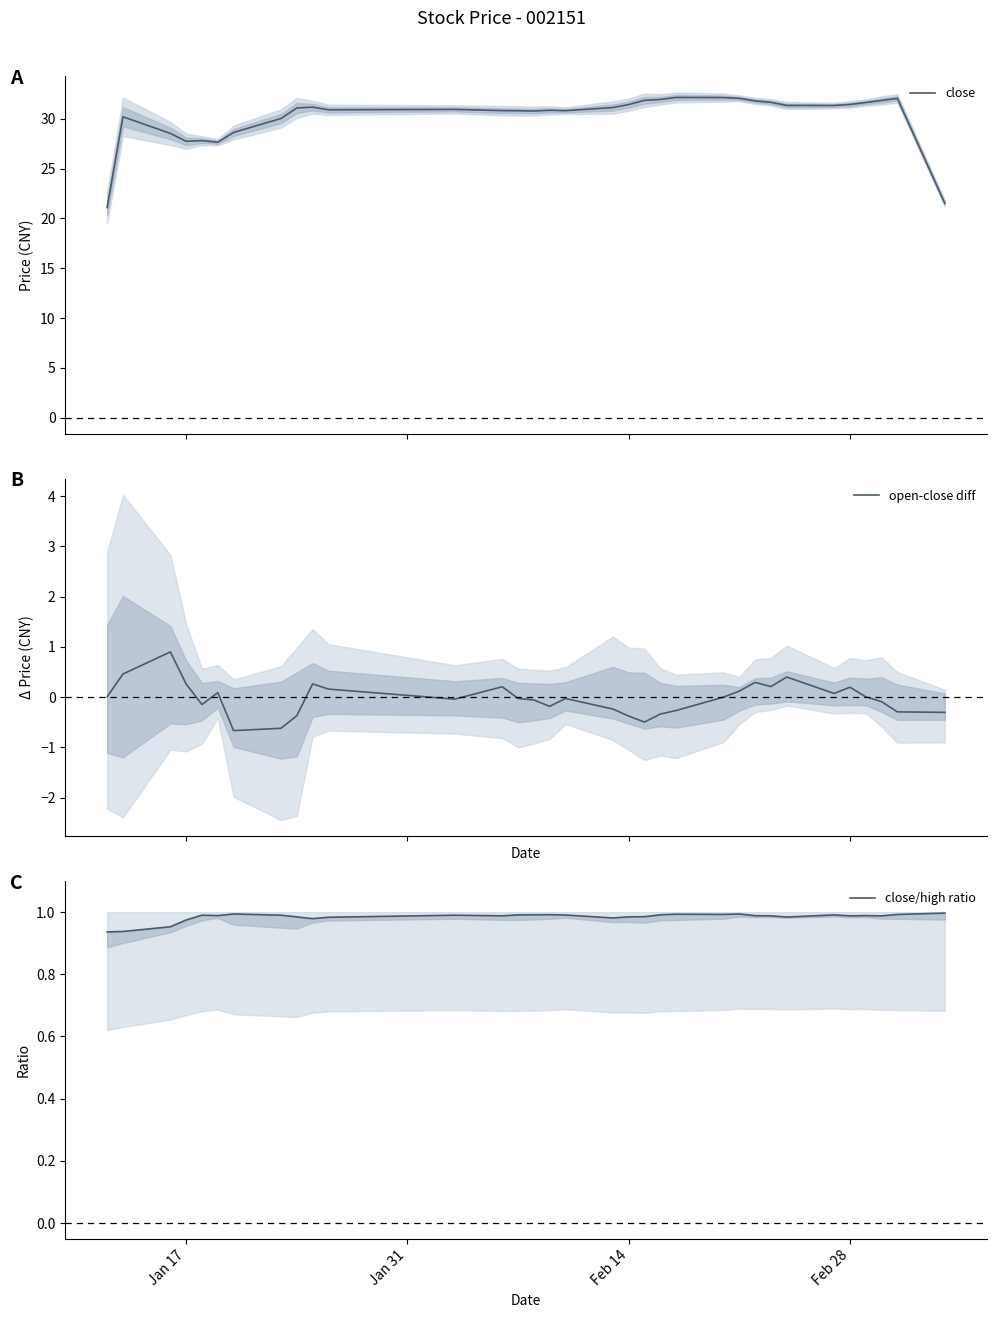

Does the chart display data point markers on the line(s)?

No